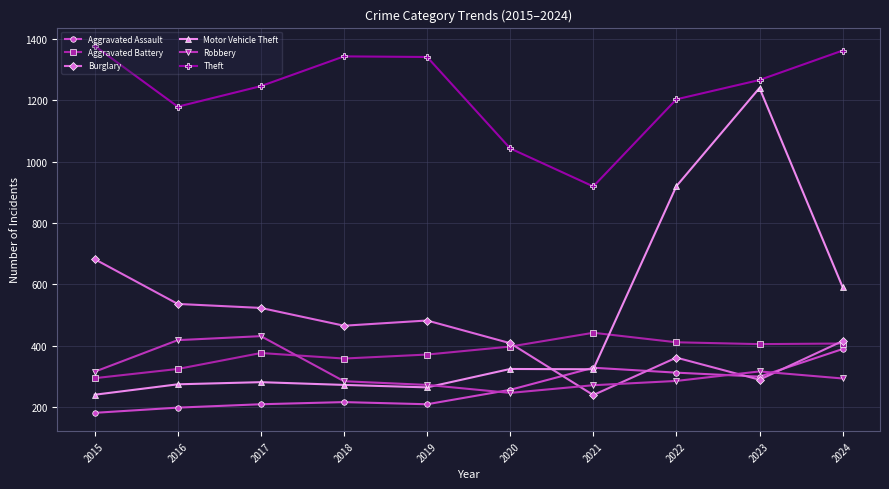

True or false: Theft and Aggravated Battery intersect in this chart.

False